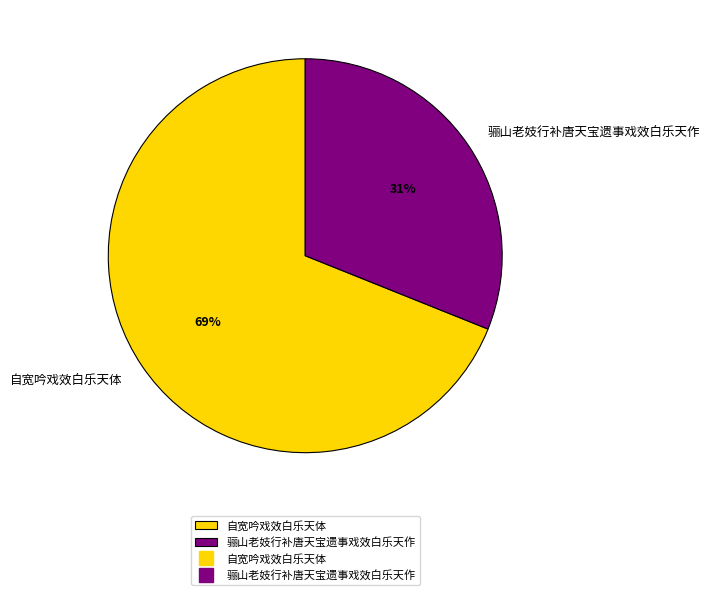

To the nearest percent, what portion does 骊山老妓行补唐天宝遗事戏效白乐天作 represent?

31%